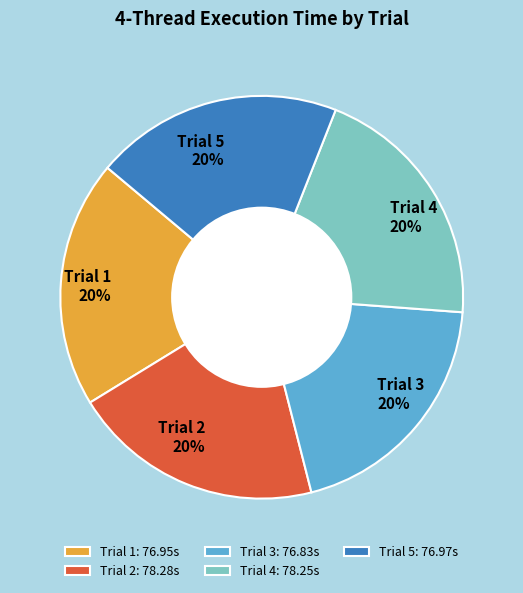

Combined, do Trial 5 and Trial 3 account for over 50%?

No